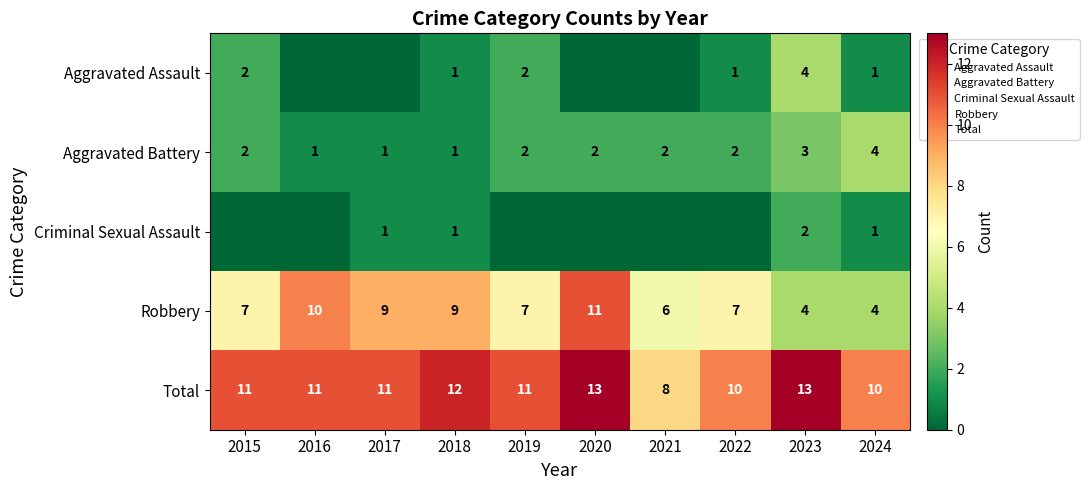

At 2019, list the series in order from smallest to largest.

Criminal Sexual Assault, Aggravated Assault, Aggravated Battery, Robbery, Total